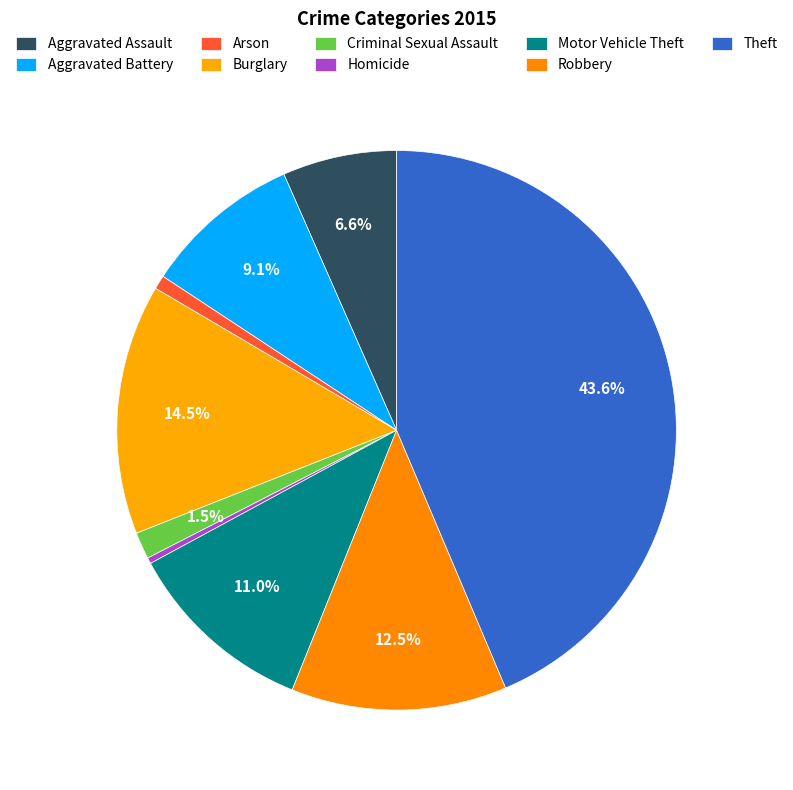

Count the number of slices in the pie.

9